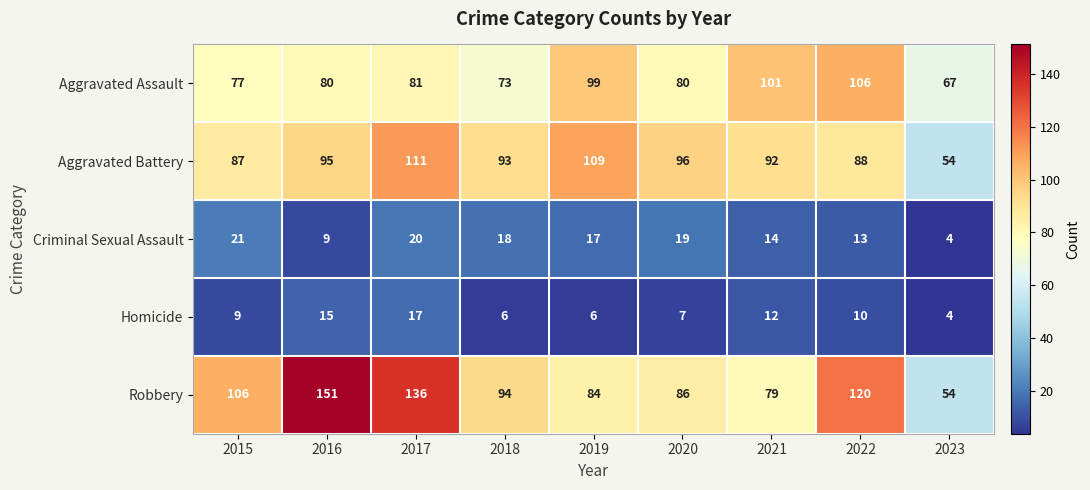

Which series has the largest total across all categories?

Robbery